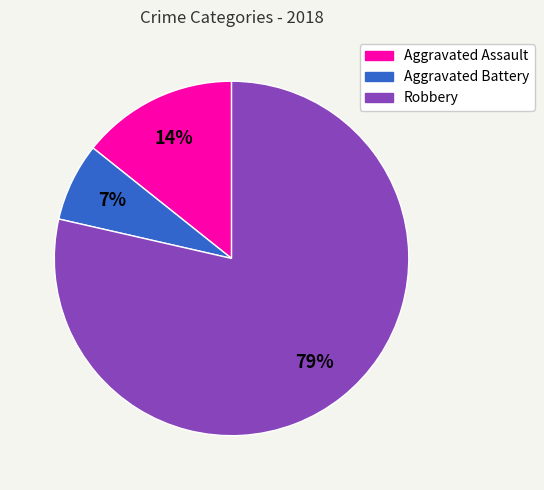

Which slice is the largest?

Robbery